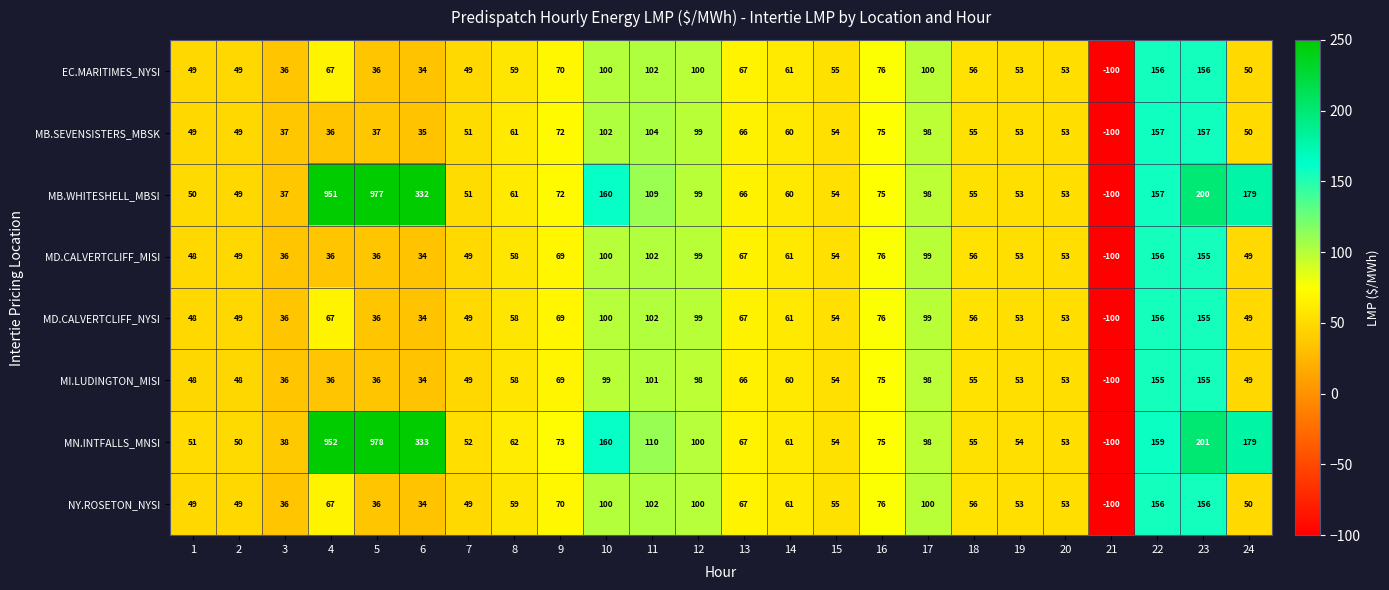

The value of MD.CALVERTCLIFF_MISI at 16 is 76. True or false?

True